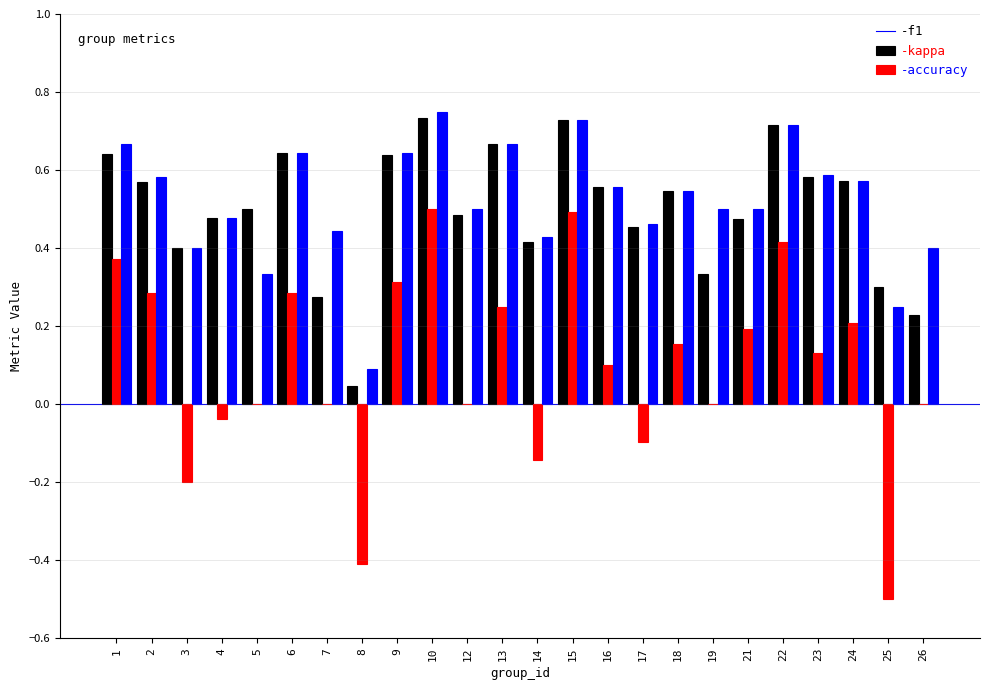

What is the total value across all series at 13?

1.6